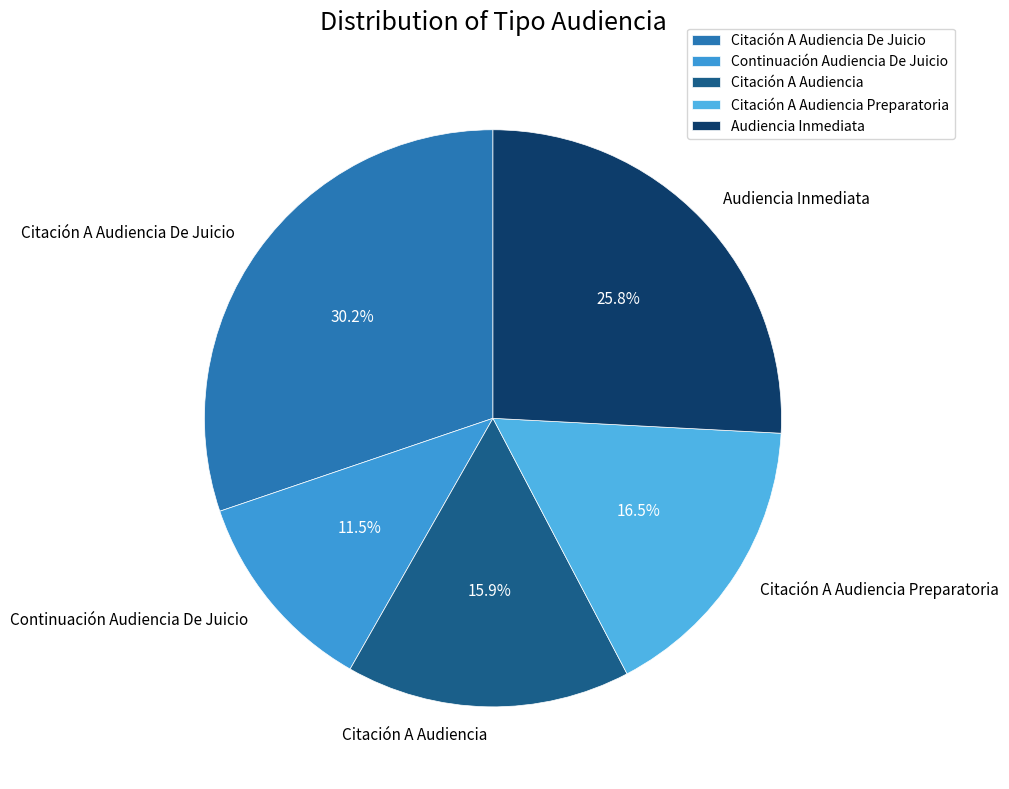

How many segments does this pie chart have?

5